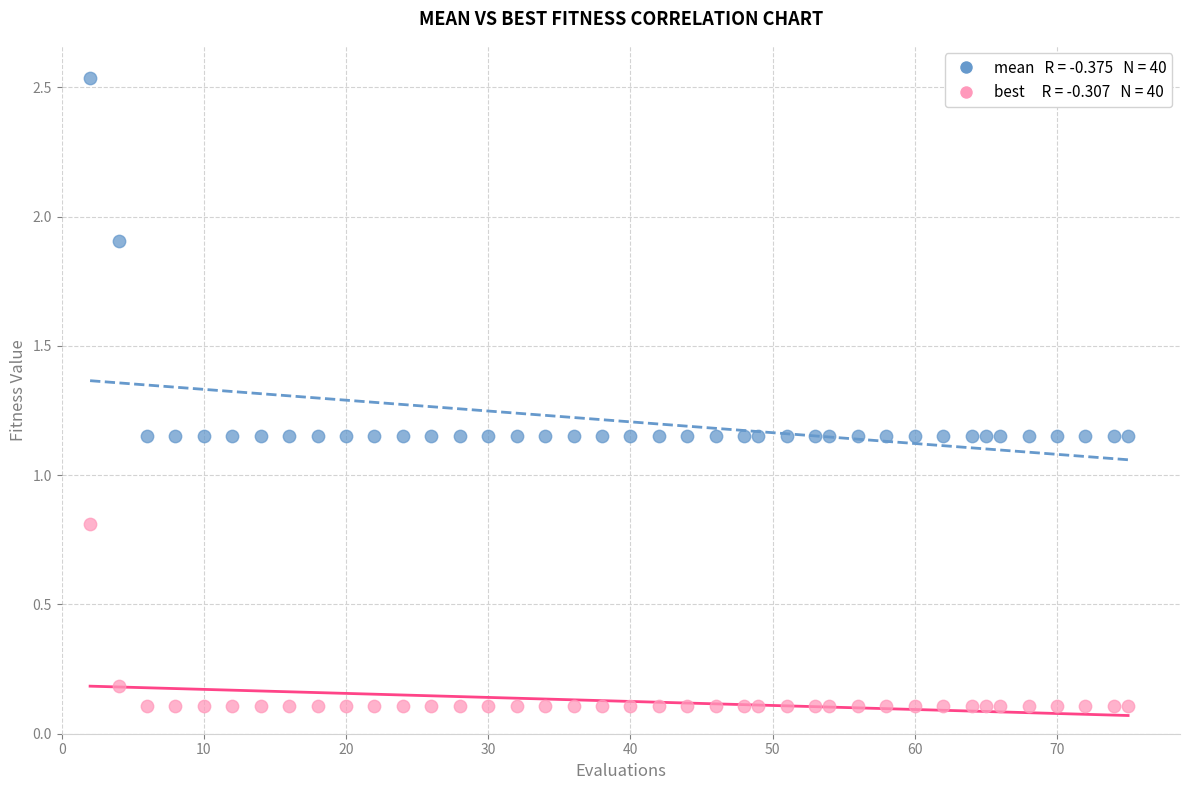

Across all data points, what is the range of X values (max minus min)?

73.0